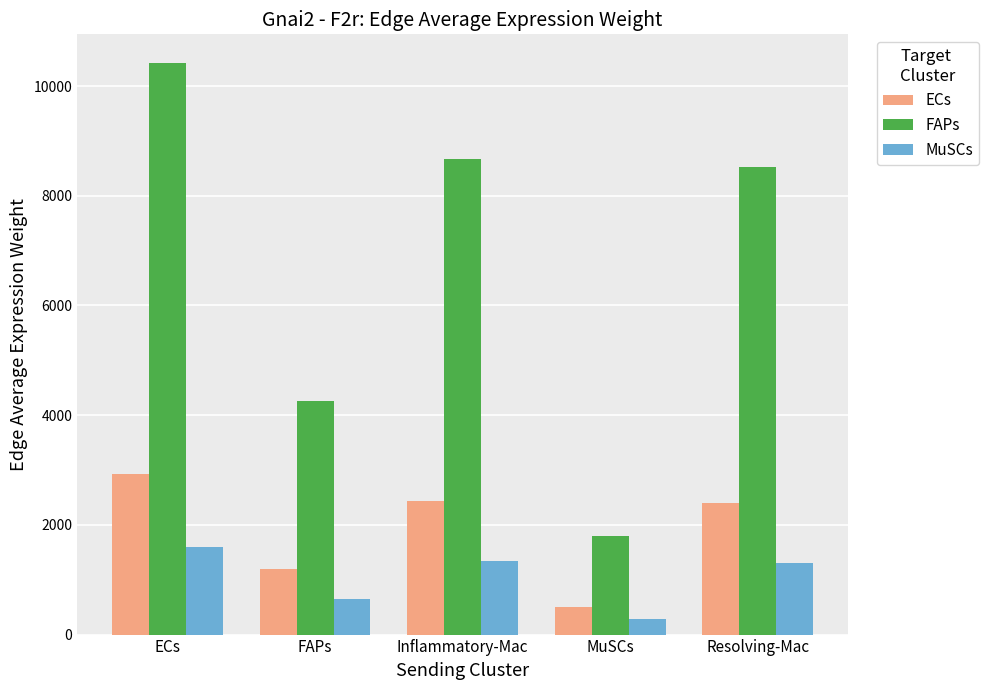

Where is ECs nearest to the value 1716?

FAPs